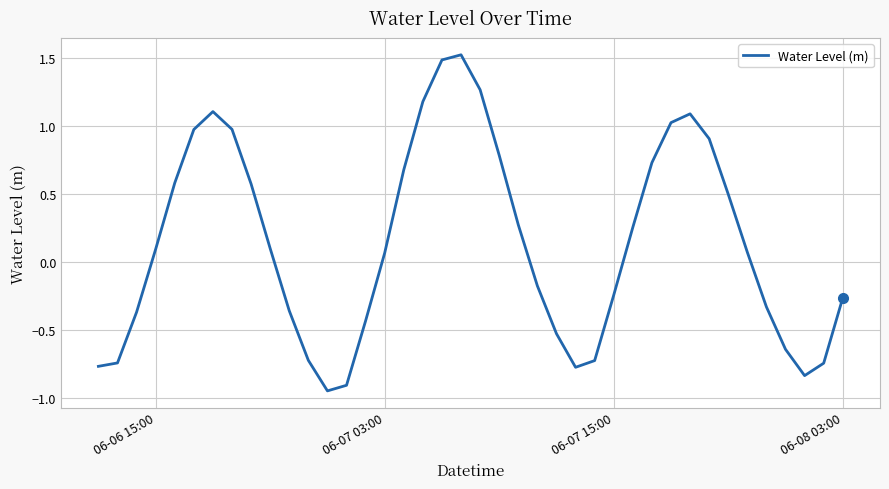

What is the difference between the second highest and second lowest values?

2.4